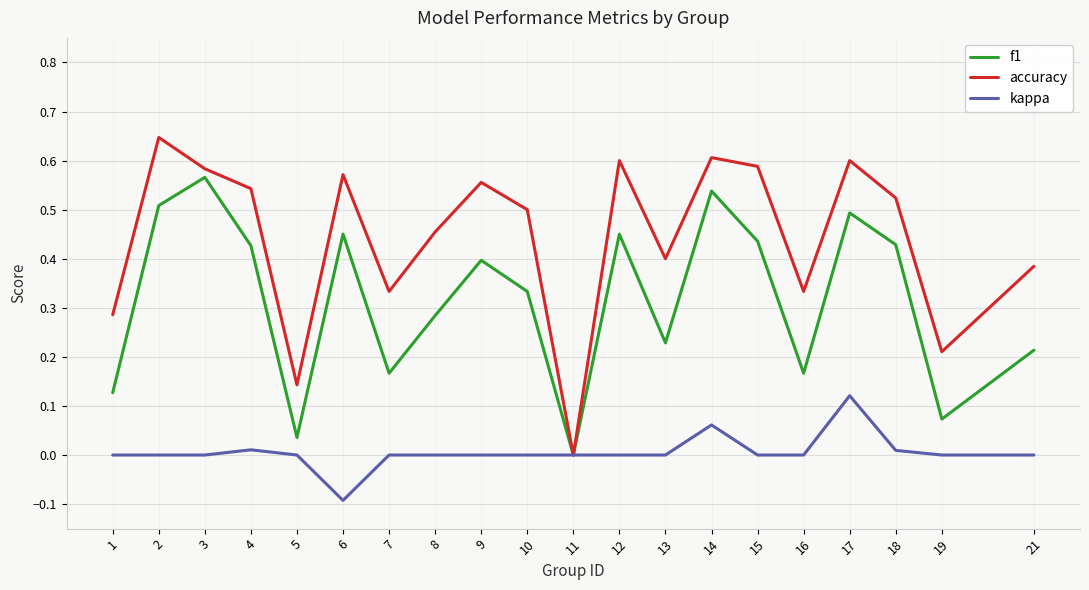

Which series has the largest range (max minus min)?

accuracy